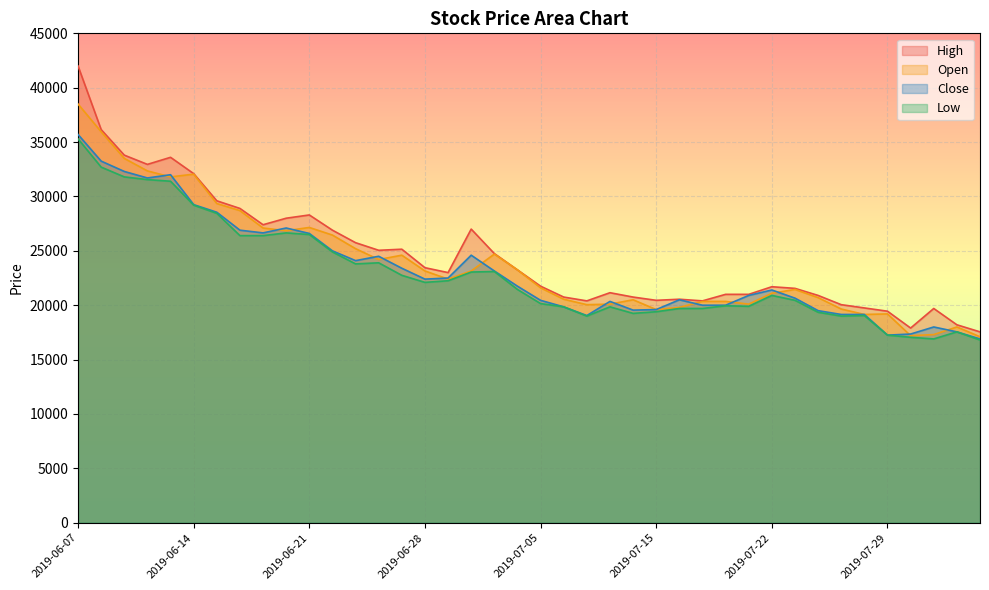

Which series changed the most between 2019-07-26 and 2019-08-02?

Close